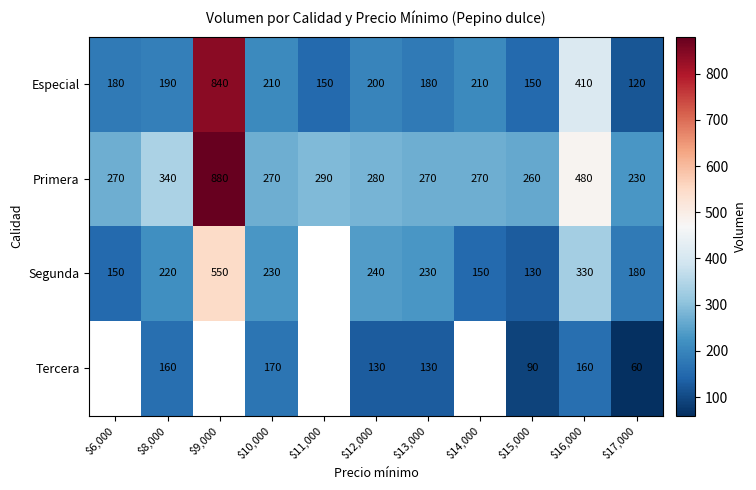

What is the sum of all Especial values?

2840